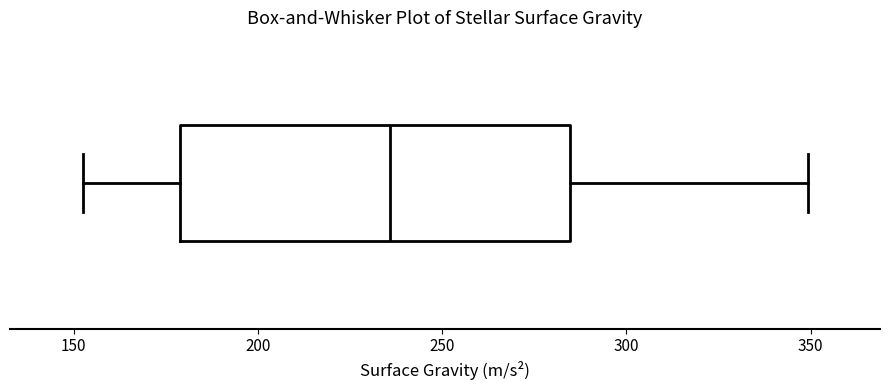

Where is the left edge of the box on the x-axis? The values are not printed on the chart, so give them approximately, as read against the axis.

180